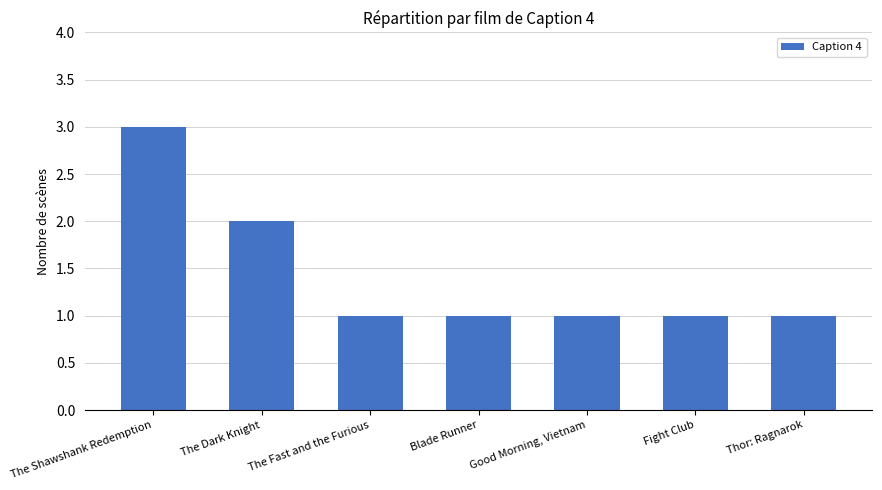

Reading left to right, list all the values displayed in this chart.

The Shawshank Redemption=3	The Dark Knight=2	The Fast and the Furious=1	Blade Runner=1	Good Morning, Vietnam=1	Fight Club=1	Thor: Ragnarok=1